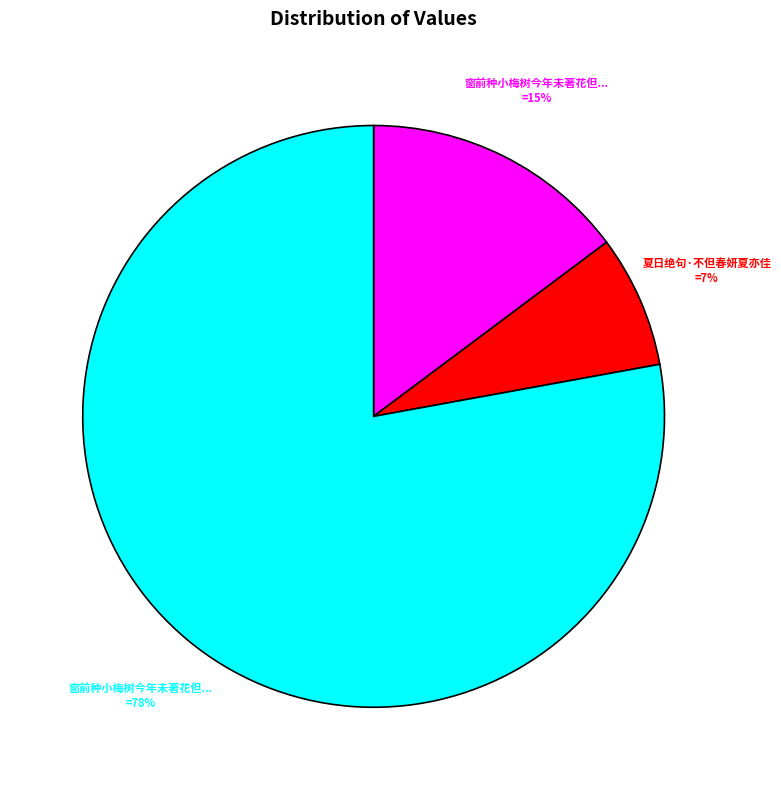

To the nearest percent, what is the average slice percentage?

33%